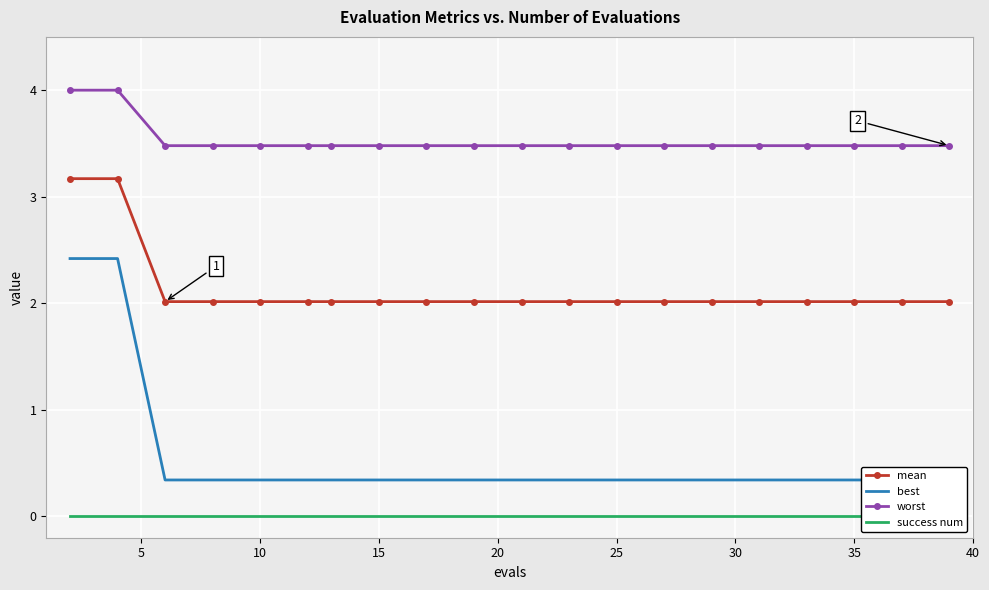

Reading left to right, transcribe all the data shown in this chart.

mean: 3.2	3.2	2.0	2.0	2.0	2.0	2.0	2.0	2.0	2.0	2.0	2.0	2.0	2.0	2.0	2.0	2.0	2.0	2.0	2.0
best: 2.4	2.4	0.3	0.3	0.3	0.3	0.3	0.3	0.3	0.3	0.3	0.3	0.3	0.3	0.3	0.3	0.3	0.3	0.3	0.3
worst: 4.0	4.0	3.5	3.5	3.5	3.5	3.5	3.5	3.5	3.5	3.5	3.5	3.5	3.5	3.5	3.5	3.5	3.5	3.5	3.5
success num: 0.0	0.0	0.0	0.0	0.0	0.0	0.0	0.0	0.0	0.0	0.0	0.0	0.0	0.0	0.0	0.0	0.0	0.0	0.0	0.0